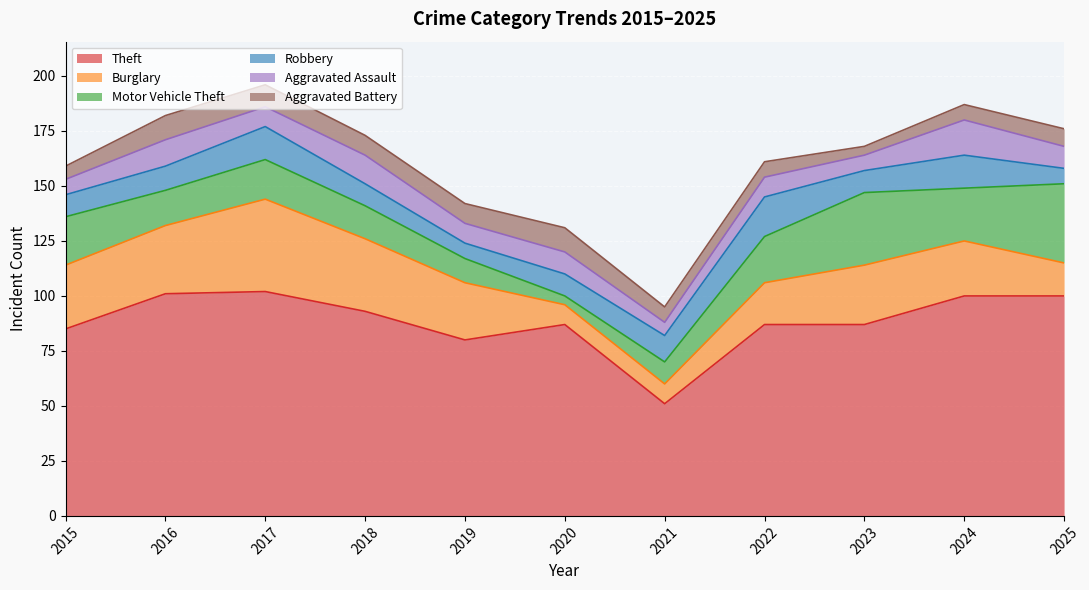

True or false: Theft and Aggravated Assault intersect in this chart.

False